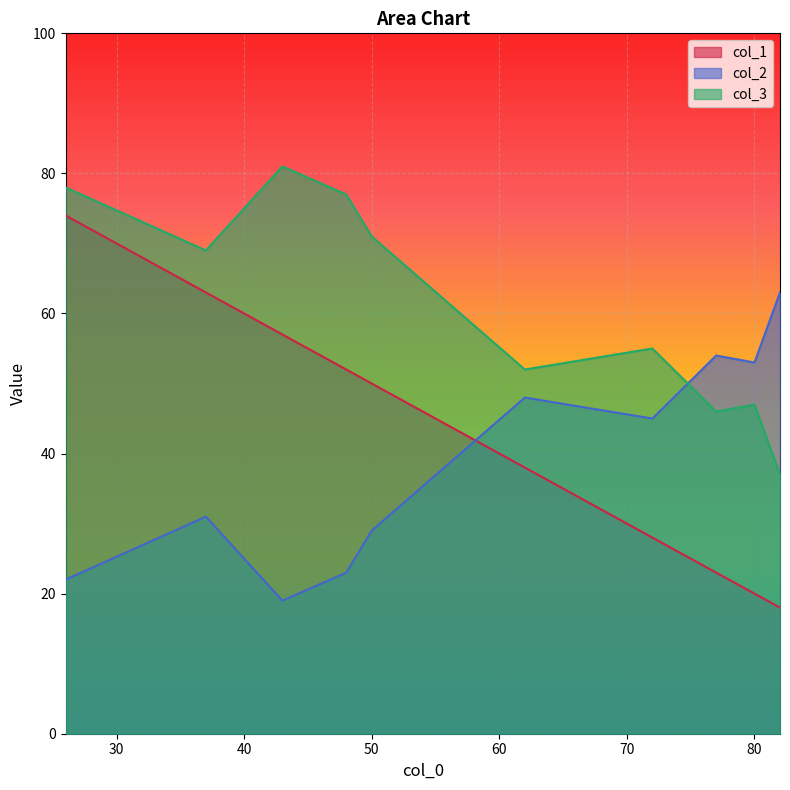

What is the sum of all col_2 values?

387